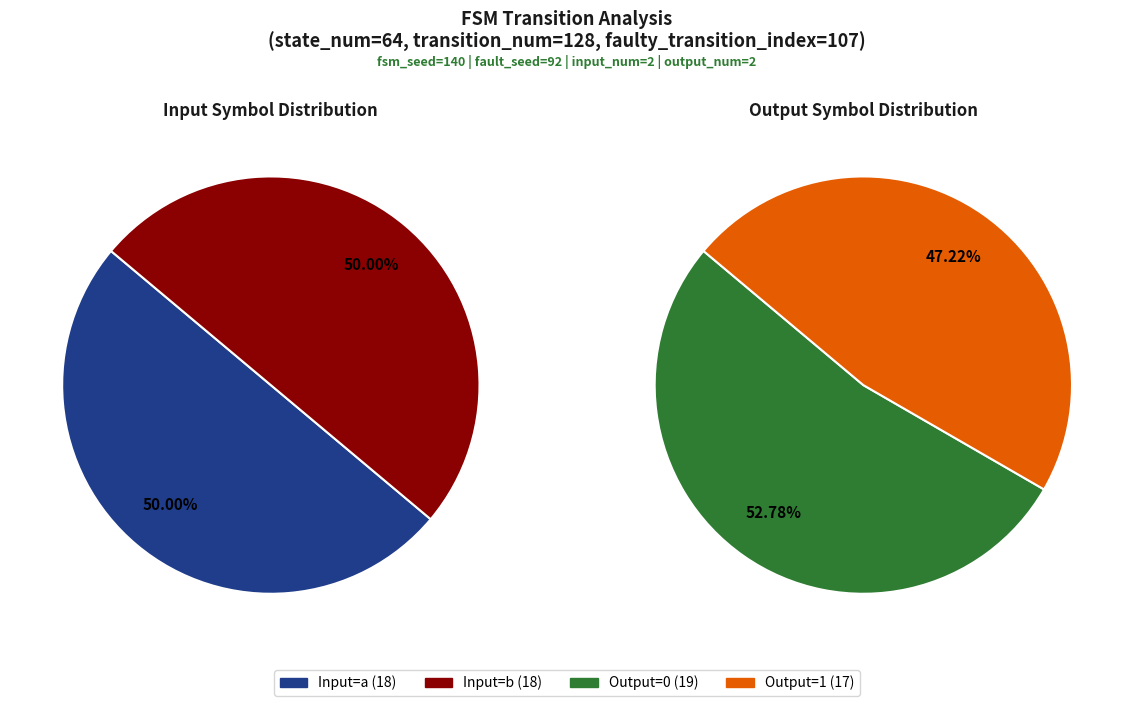

How many slices are in this pie chart?

4